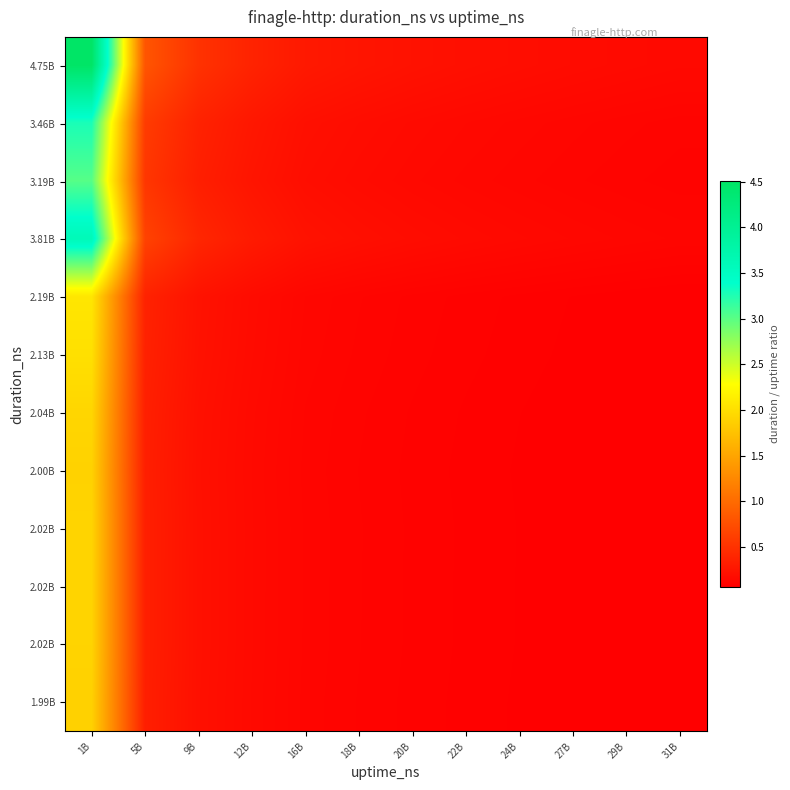

What is the difference between the highest and lowest values at 22B?

0.1